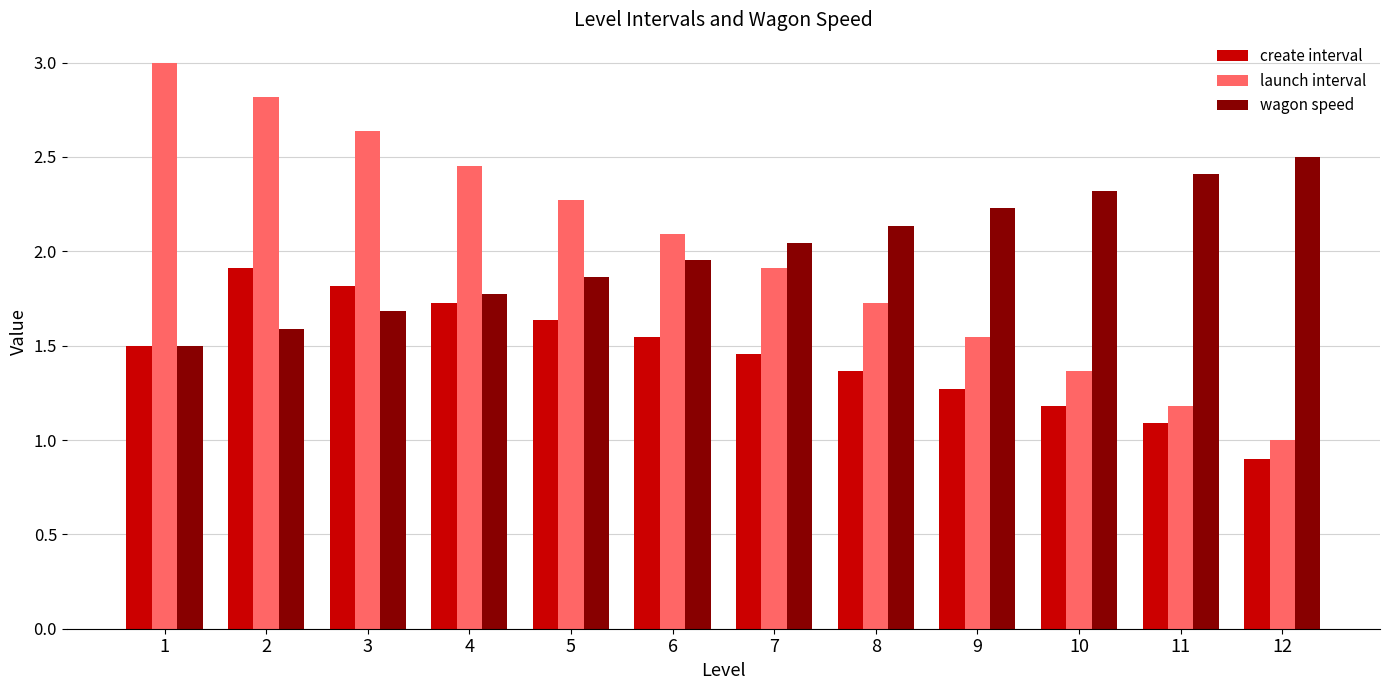

How many data points does each series have?

12